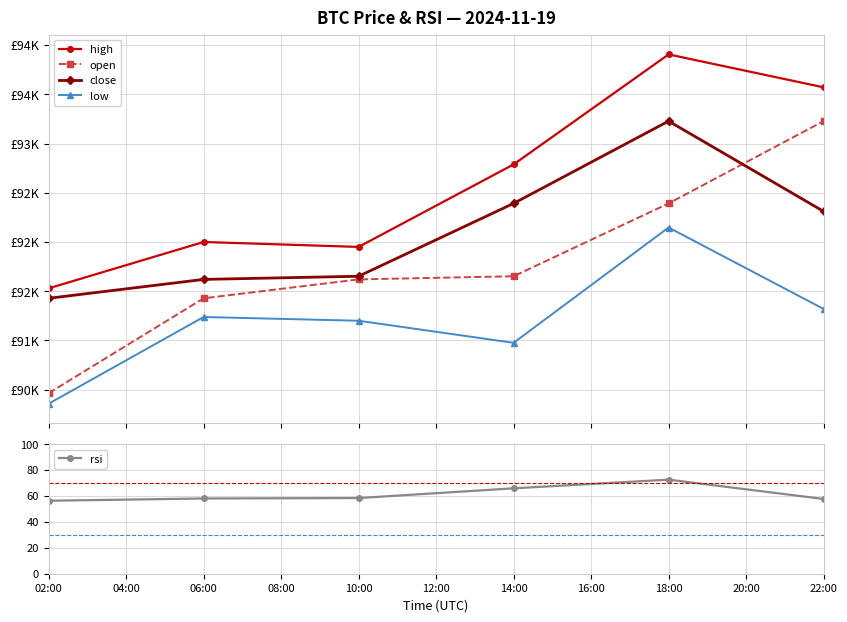

True or false: rsi has a value of 45.7 at 14:00.

False